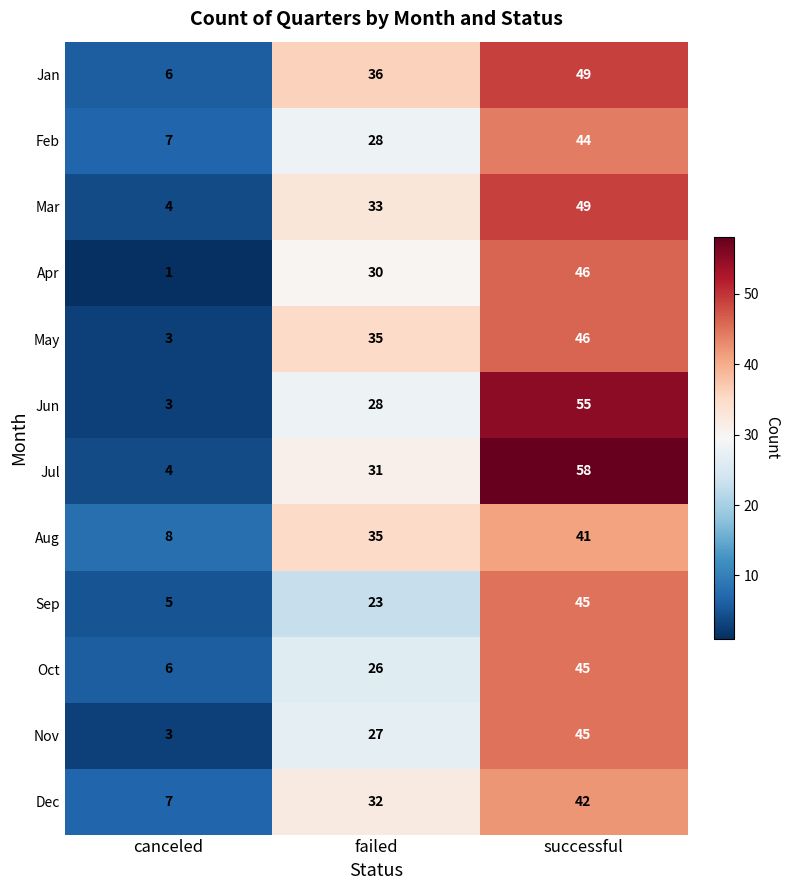

How many Nov values are between 3 and 45?

3